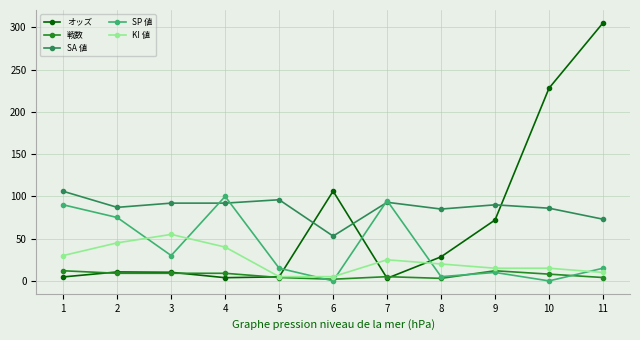

What is the difference between the highest and lowest values at 3?

83.0